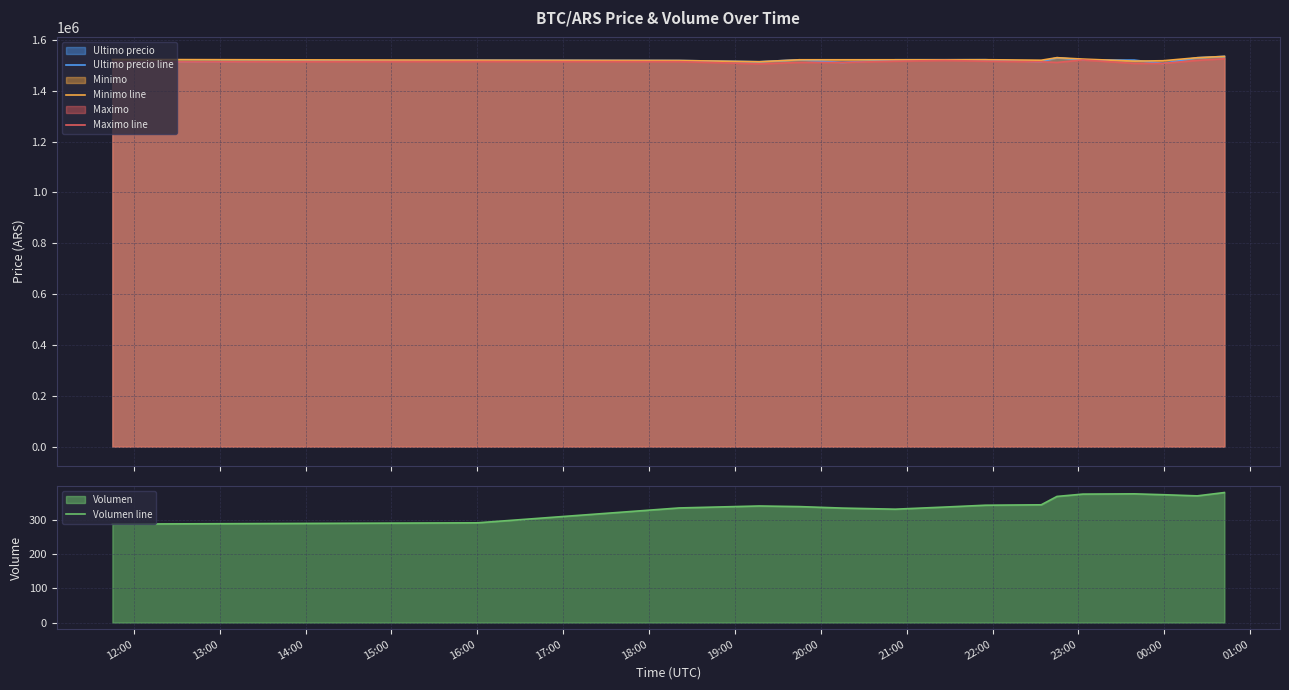

In Maximo line, how many points are higher than both neighbors (excluding endpoints)?

3